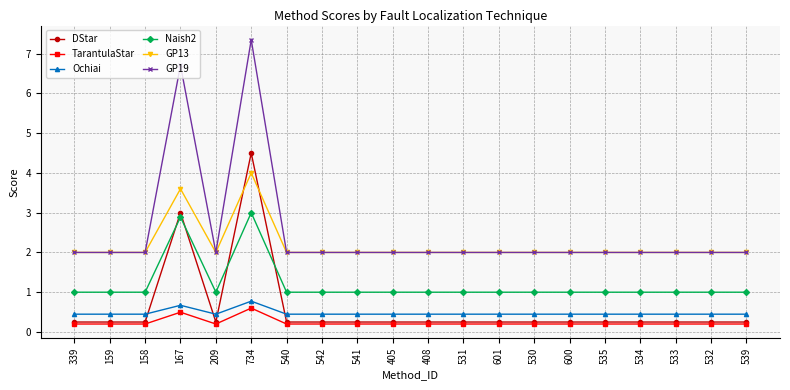

What is the spread (max minus min) of values at 405?

1.8